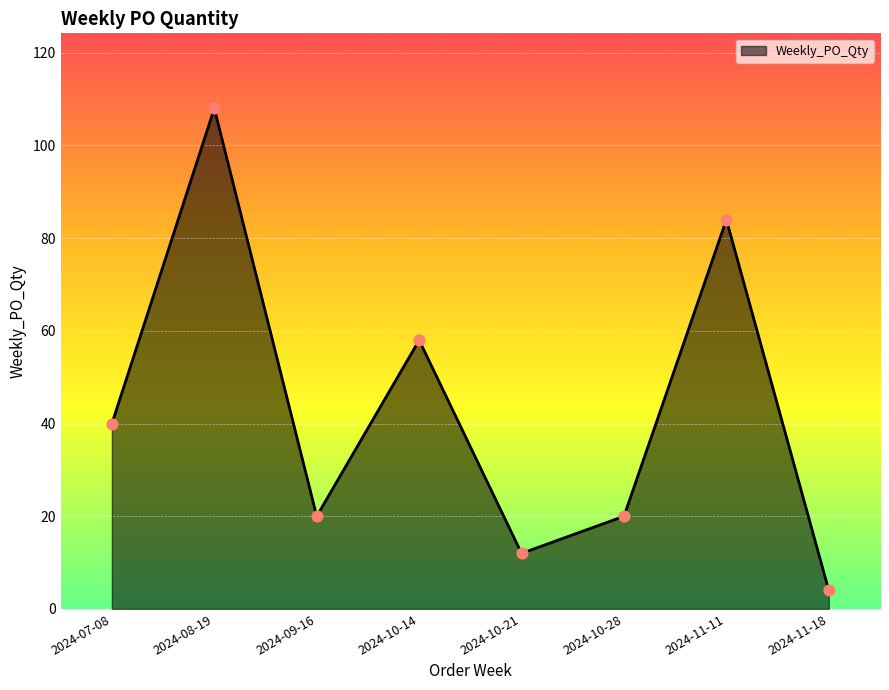

What is the ratio of the value at 2024-07-08 to the value at 2024-10-21?

3.3